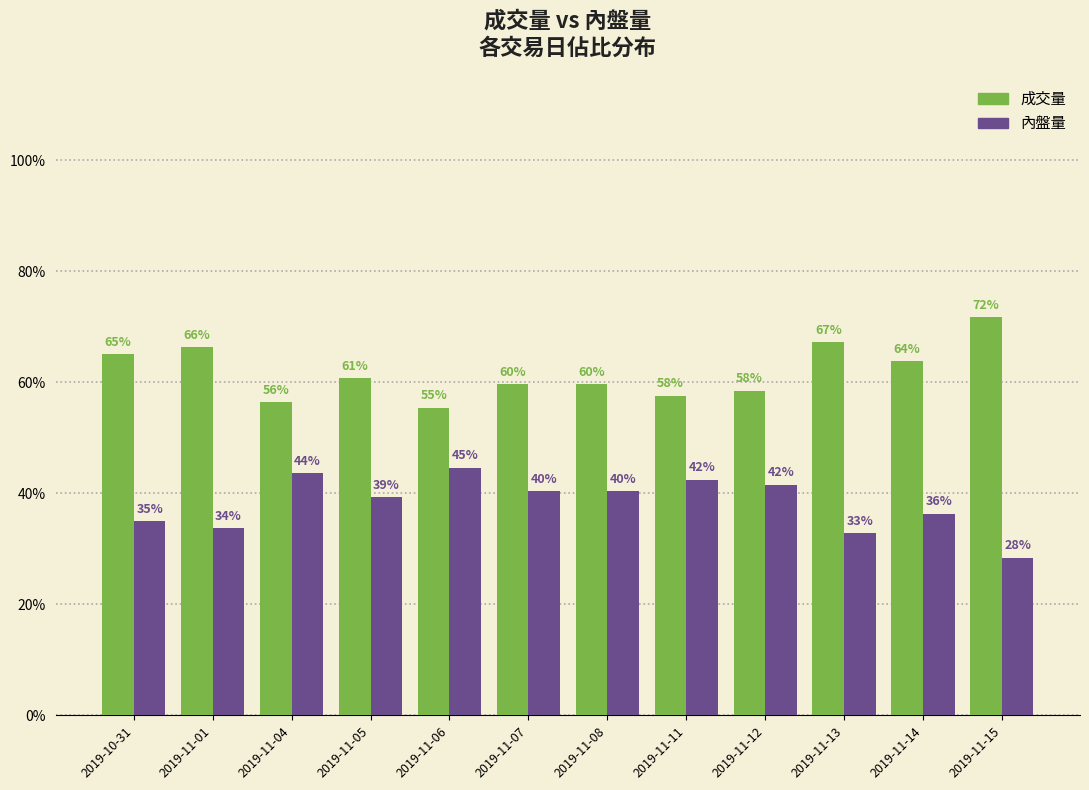

What is the minimum value for 內盤量?

0.3